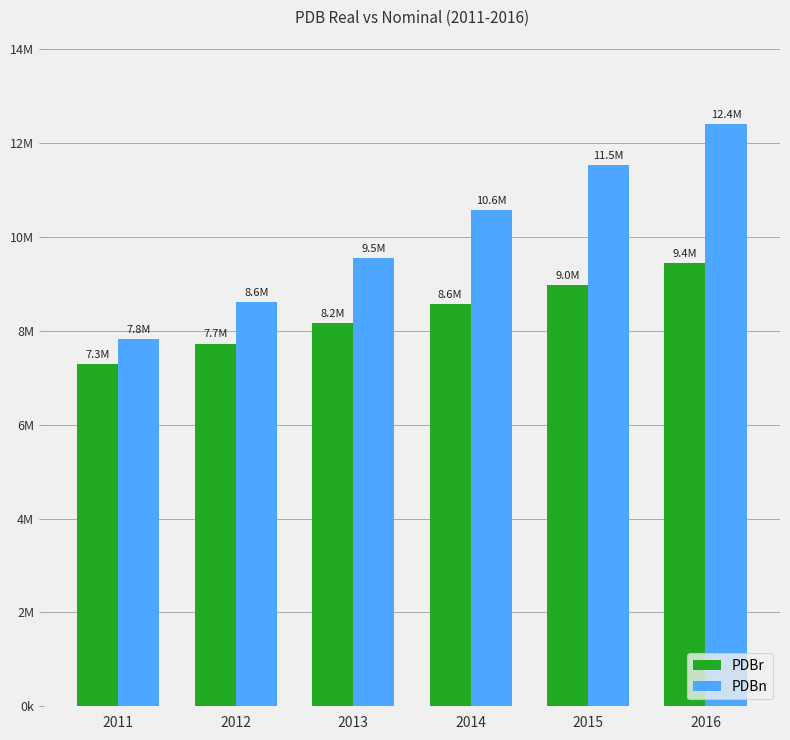

Where is PDBr nearest to the value 8361124?

2014